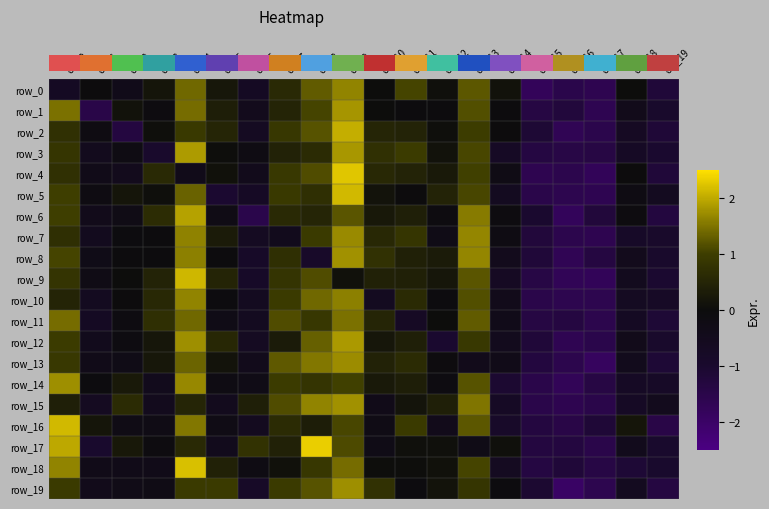

The value of row_4 at col_14 is -0.4. True or false?

False